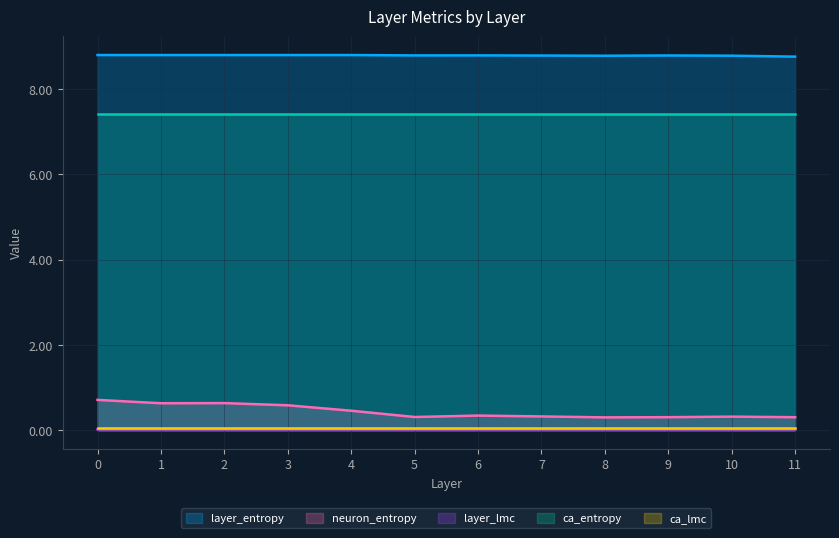

Between 9 and 6, which is larger?

6